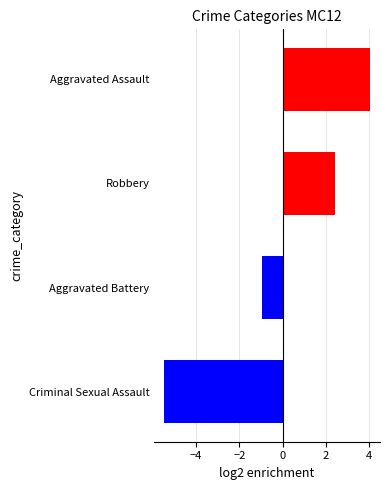

List the labels in order of value, largest first.

Aggravated Assault, Robbery, Aggravated Battery, Criminal Sexual Assault